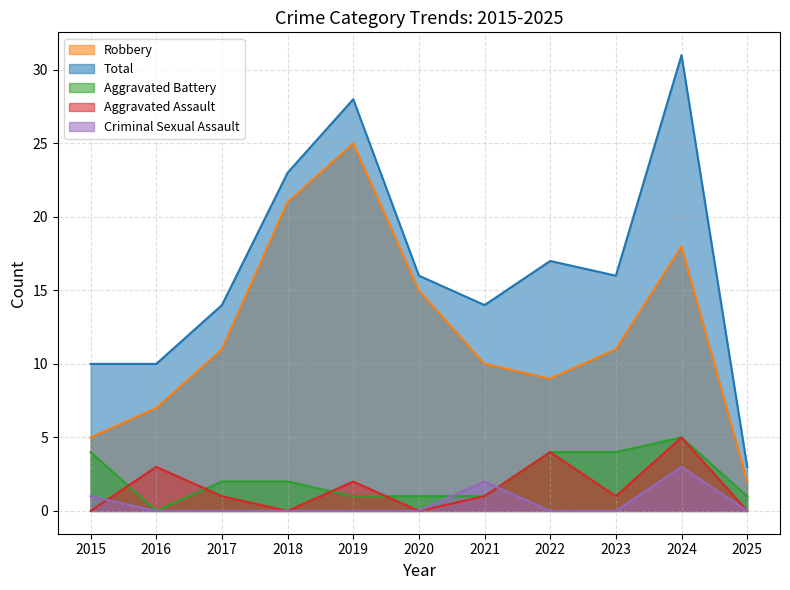

At which label does Aggravated Battery reach its peak?

2024